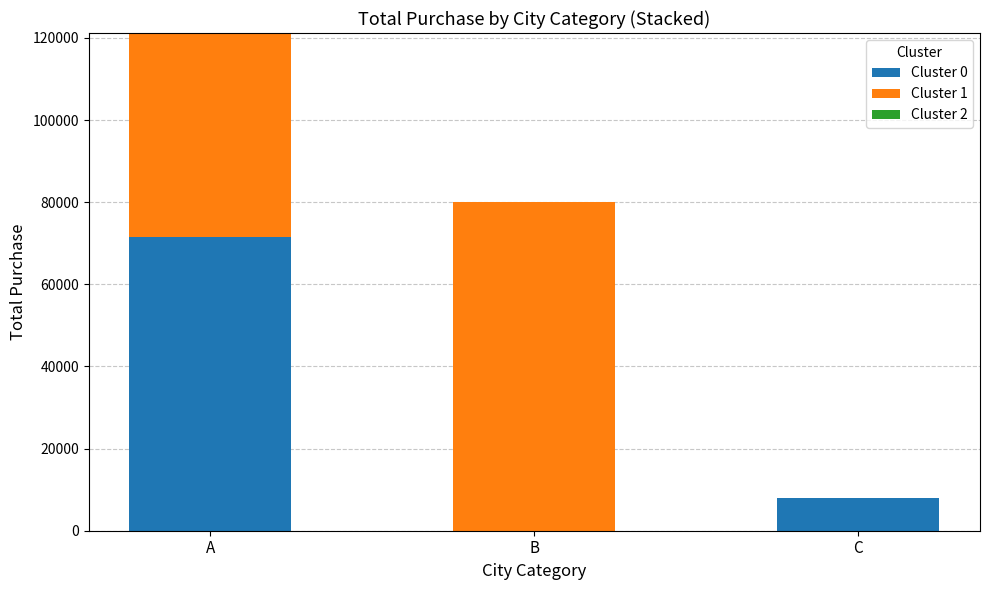

At which label does Cluster 0 first exceed 7969?

A